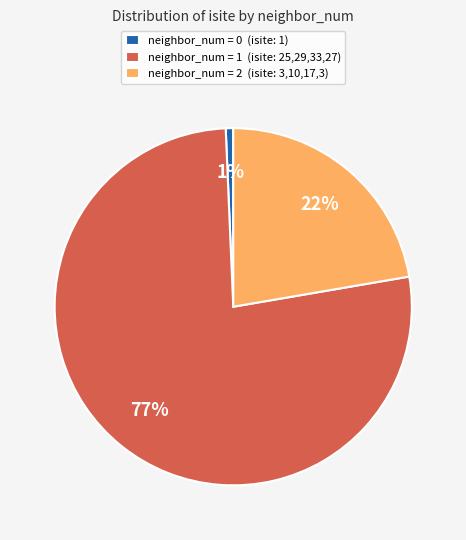

What percentage is the neighbor_num = 2 (isite: 3,10,17,3) slice, to the nearest percent?

22%